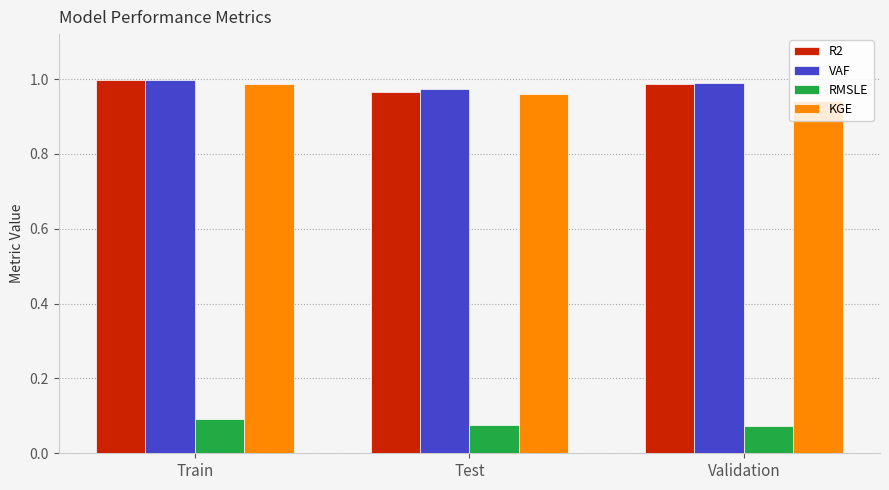

Is the value of R2 at Test greater than the value of VAF at Train?

No